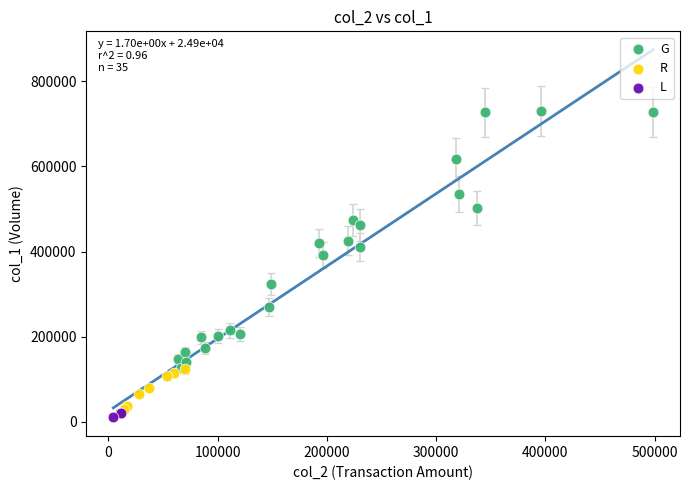

Which series has the widest spread of Y values?

G